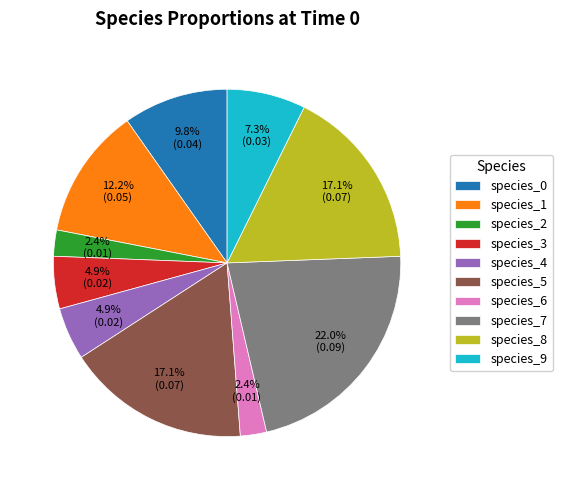

Which category has the biggest portion of the pie?

species_7